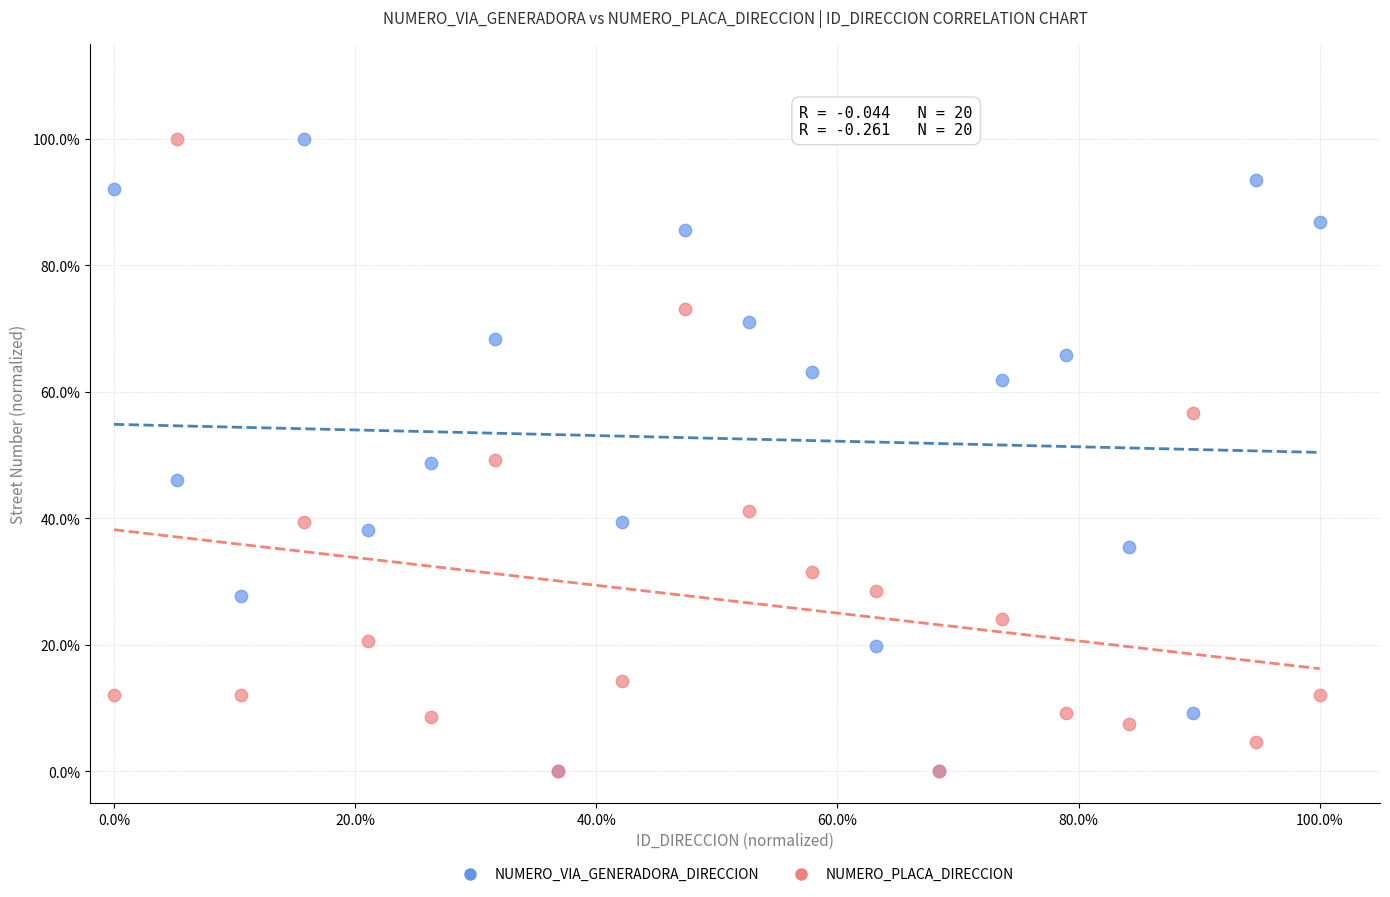

What are all the series names shown in the legend?

NUMERO_VIA_GENERADORA_DIRECCION, NUMERO_PLACA_DIRECCION